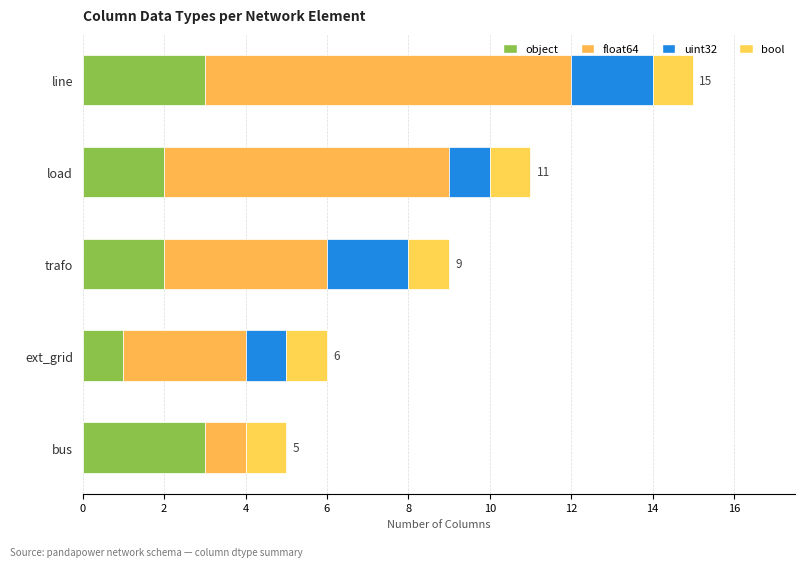

How many categories are shown in the chart?

5